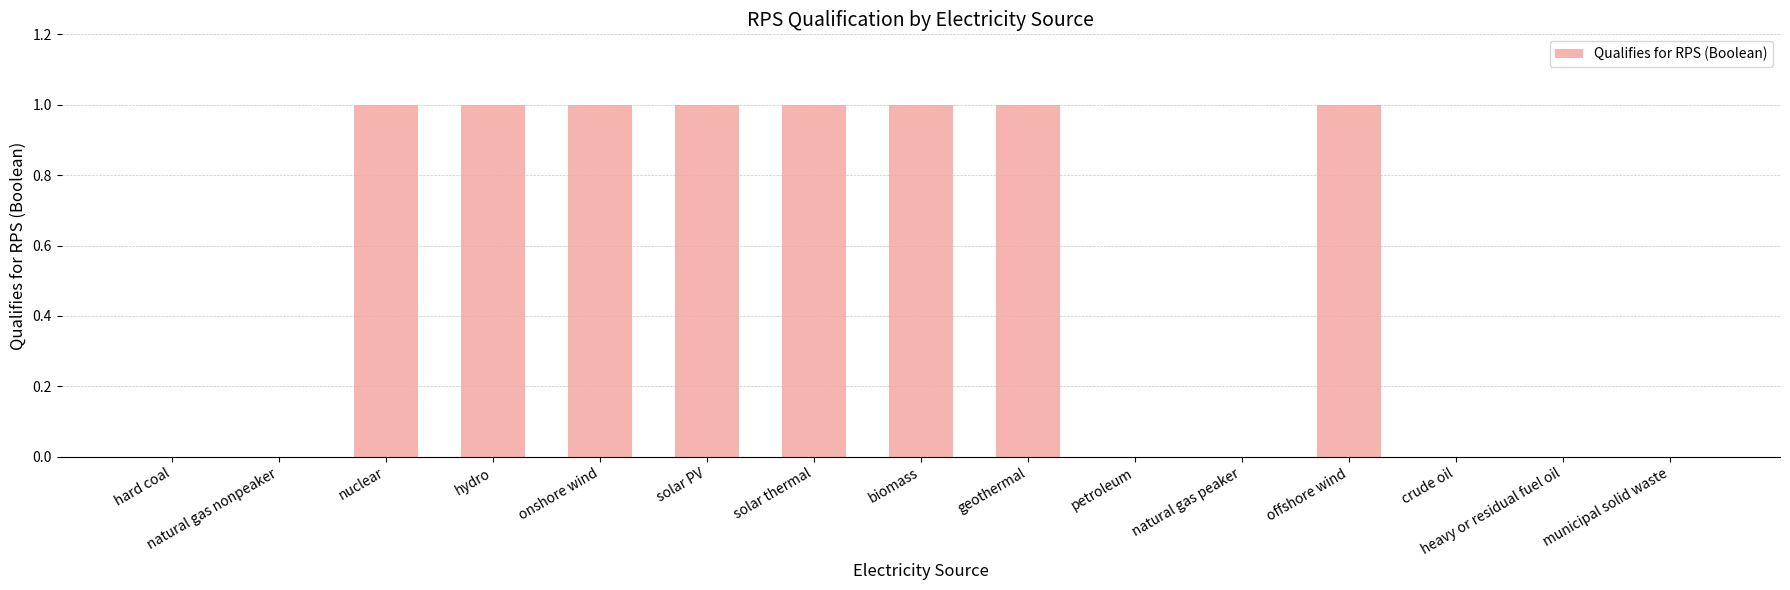

True or false: the data shows 0 at solar PV.

False